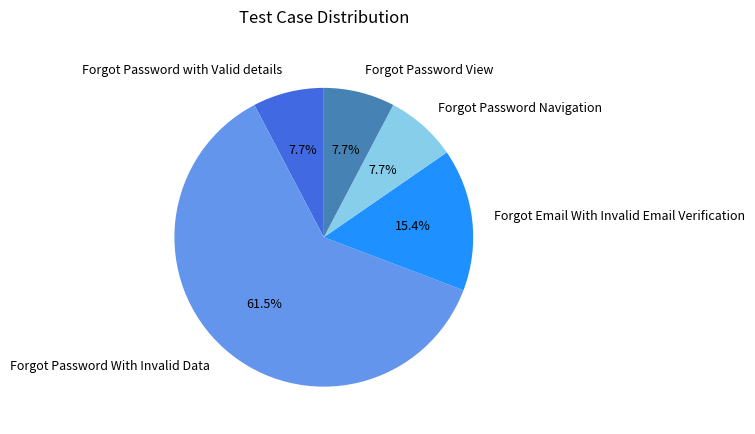

What is the ratio of the value at Forgot Password With Invalid Data to the value at Forgot Password with Valid details?

8.0